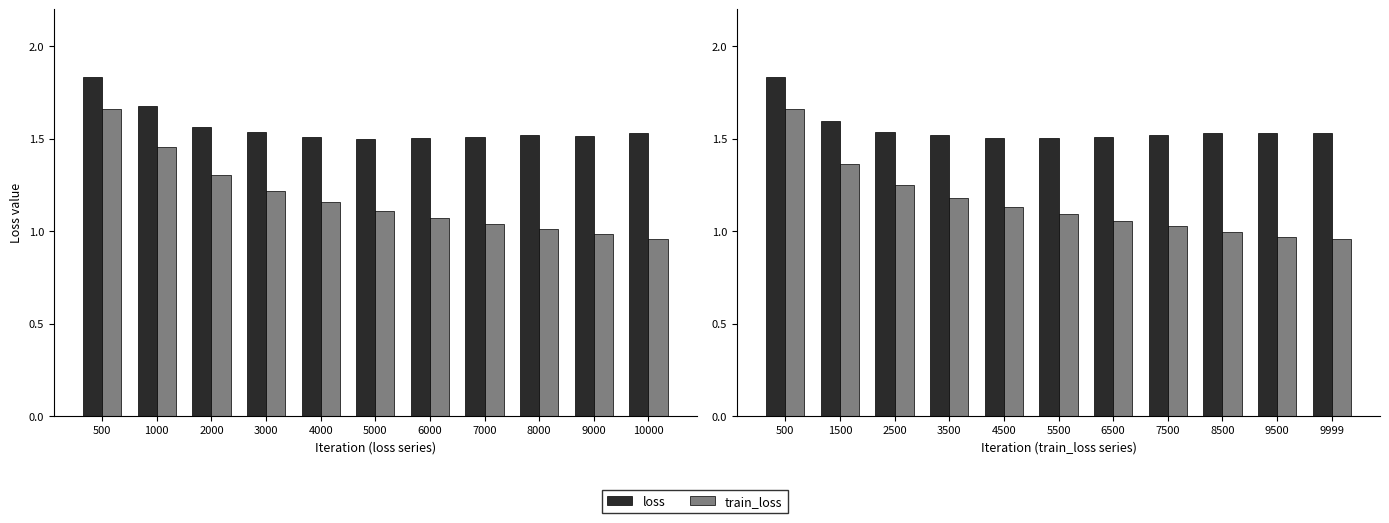

What is the difference between the maximum and minimum values in the loss series?

0.3